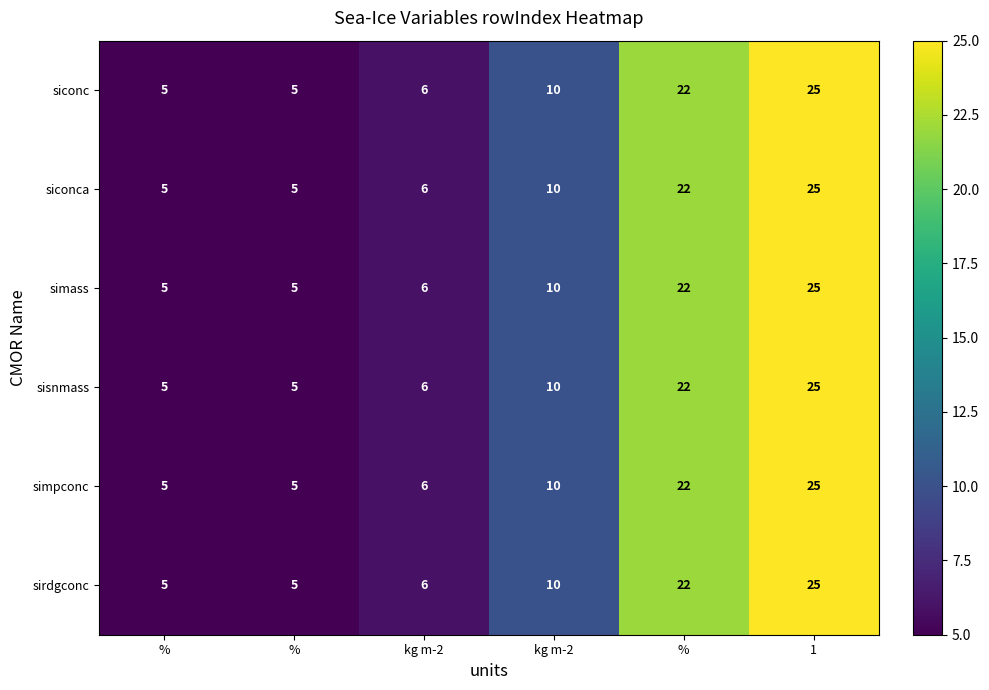

At which category is the sum across all series the highest?

1